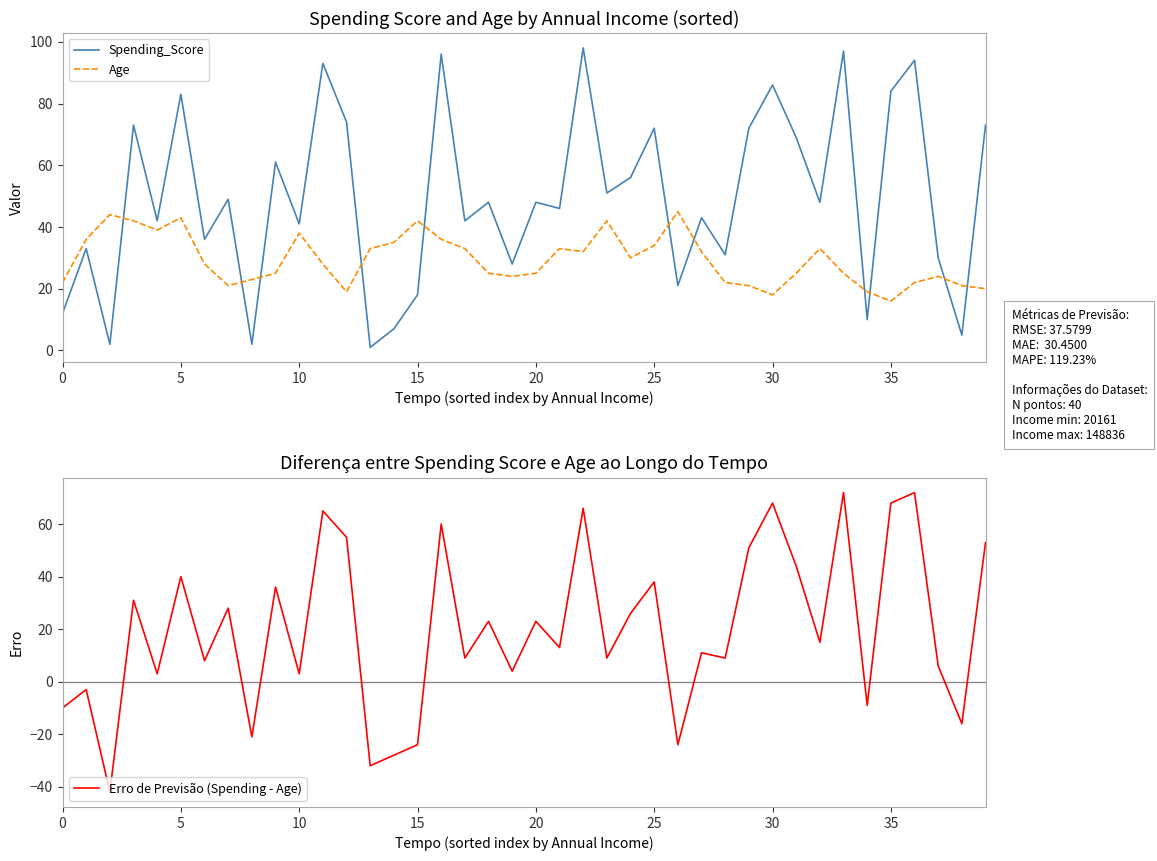

What is the maximum value for Erro de Previsão (Spending - Age)?

72